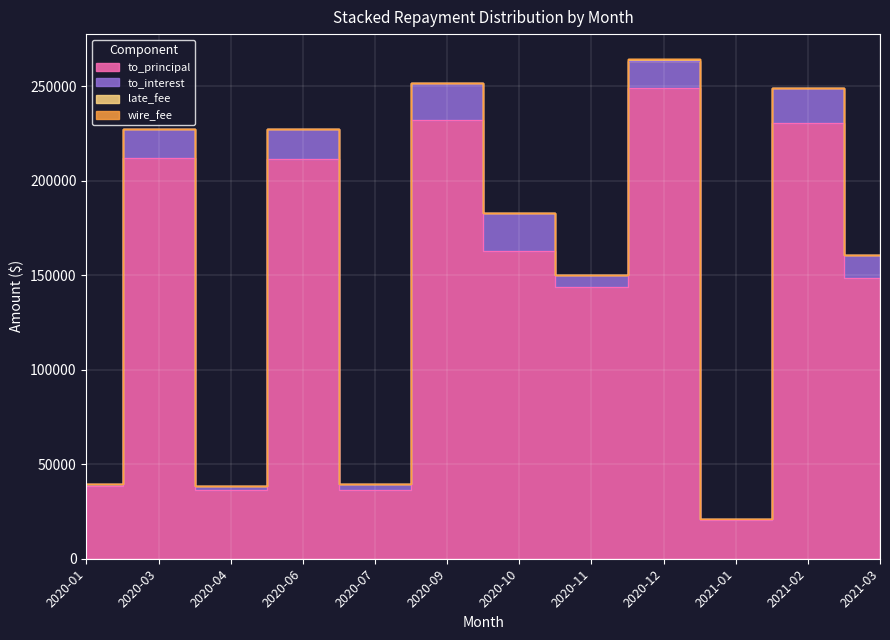

Which series changed the most between 2020-04 and 2021-01?

to_principal